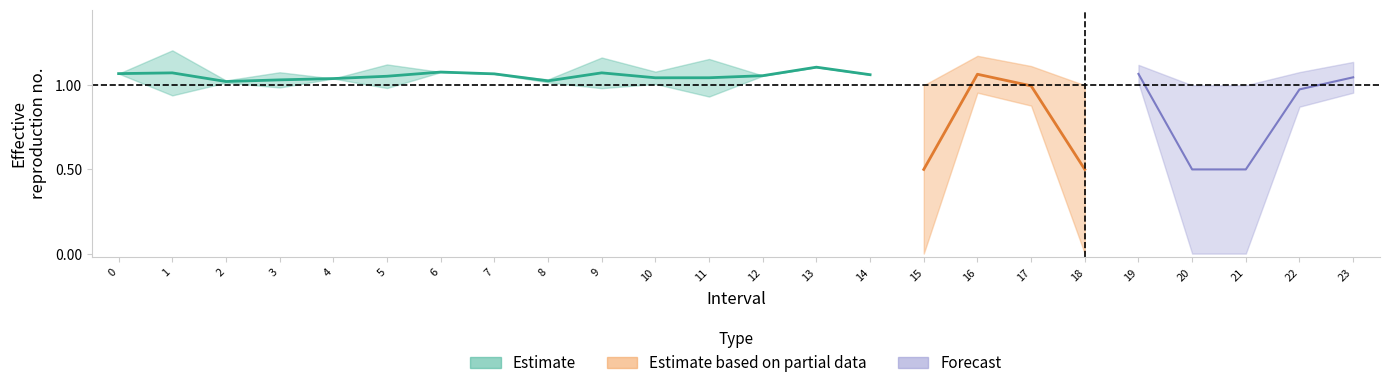

What is the sum of all Zmin values?

20.0